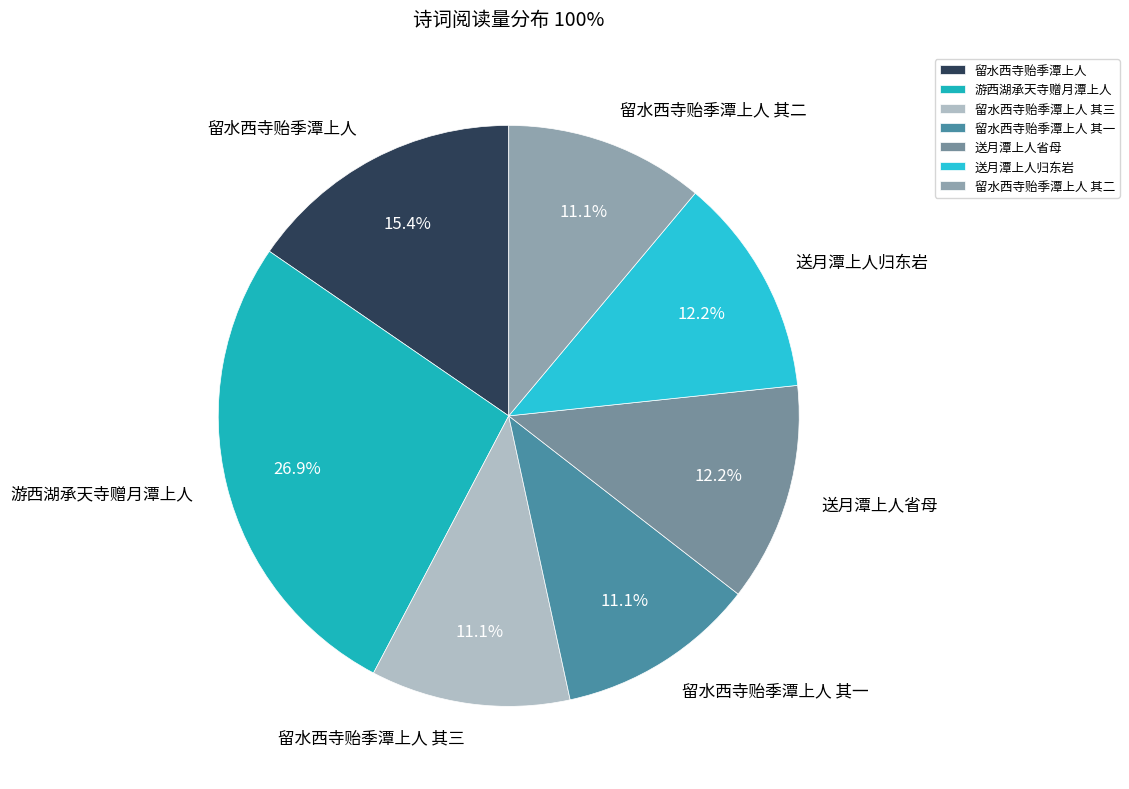

Is there any slice that represents more than half of the pie?

No